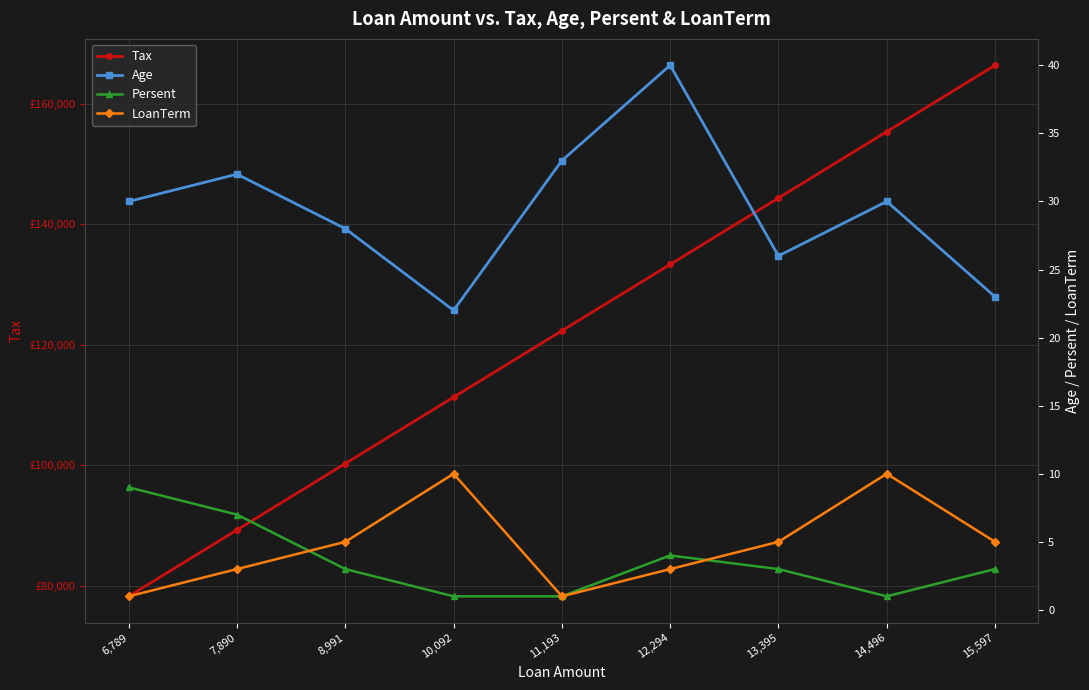

Reading right to left, list all the values displayed in this chart.

Tax: 15,597=166393	14,496=155380	13,395=144367	12,294=133354	11,193=122341	10,092=111328	8,991=100315	7,890=89302	6,789=78289
Age: 15,597=23	14,496=30	13,395=26	12,294=40	11,193=33	10,092=22	8,991=28	7,890=32	6,789=30
Persent: 15,597=3	14,496=1	13,395=3	12,294=4	11,193=1	10,092=1	8,991=3	7,890=7	6,789=9
LoanTerm: 15,597=5	14,496=10	13,395=5	12,294=3	11,193=1	10,092=10	8,991=5	7,890=3	6,789=1